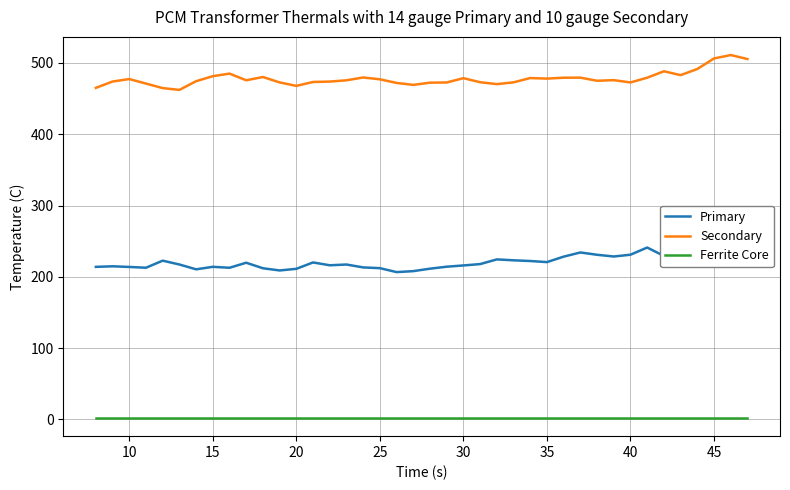

Is it true that Ferrite Core equals 2.0 at 25?

True